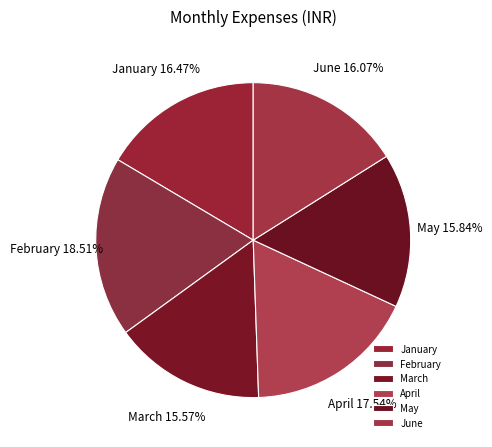

Is there a majority slice in this chart?

No